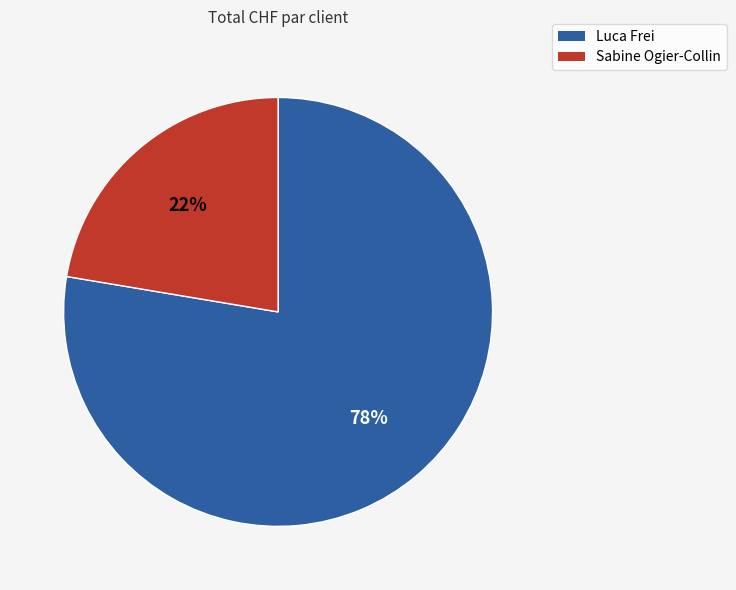

What is the smallest slice in the pie chart?

Sabine Ogier-Collin